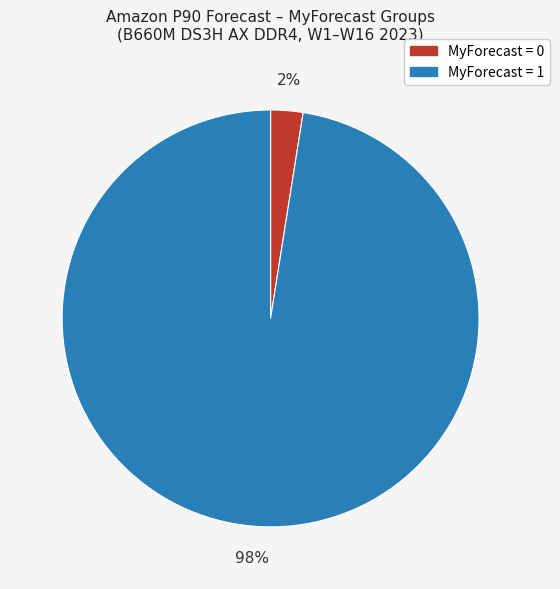

Is there any slice that represents more than half of the pie?

Yes